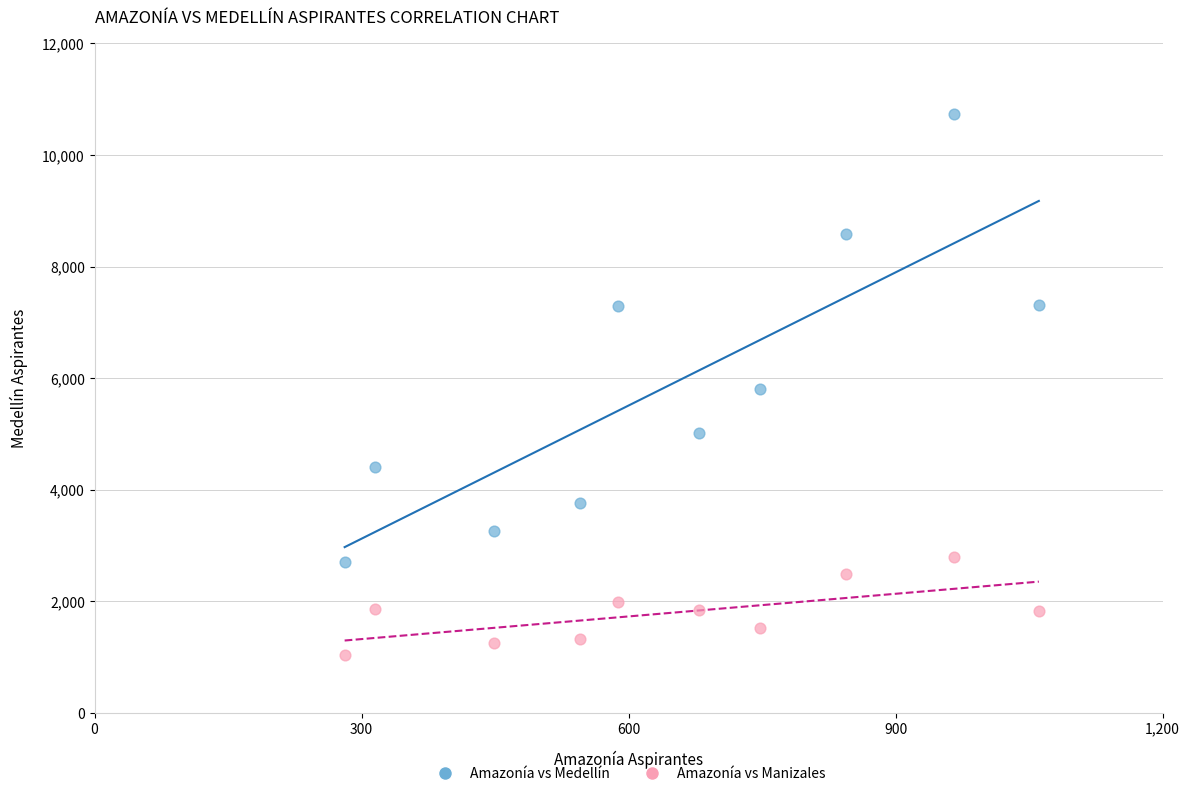

Which series reaches the minimum Y coordinate?

Amazonía vs Manizales